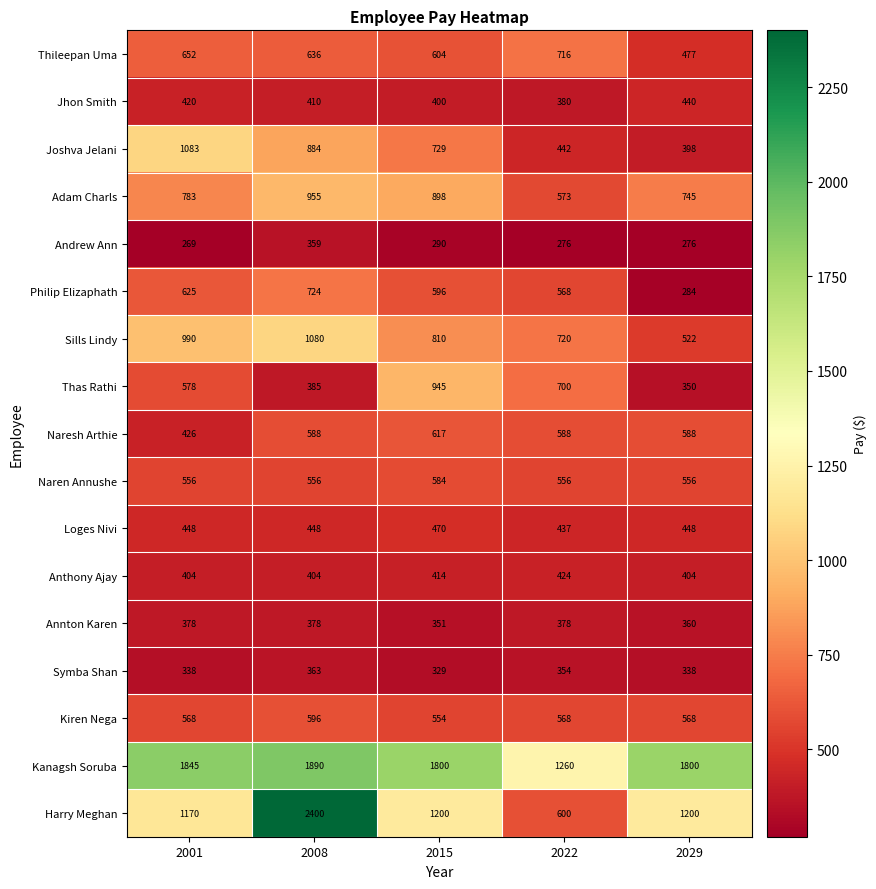

How many data points does each series have?

5